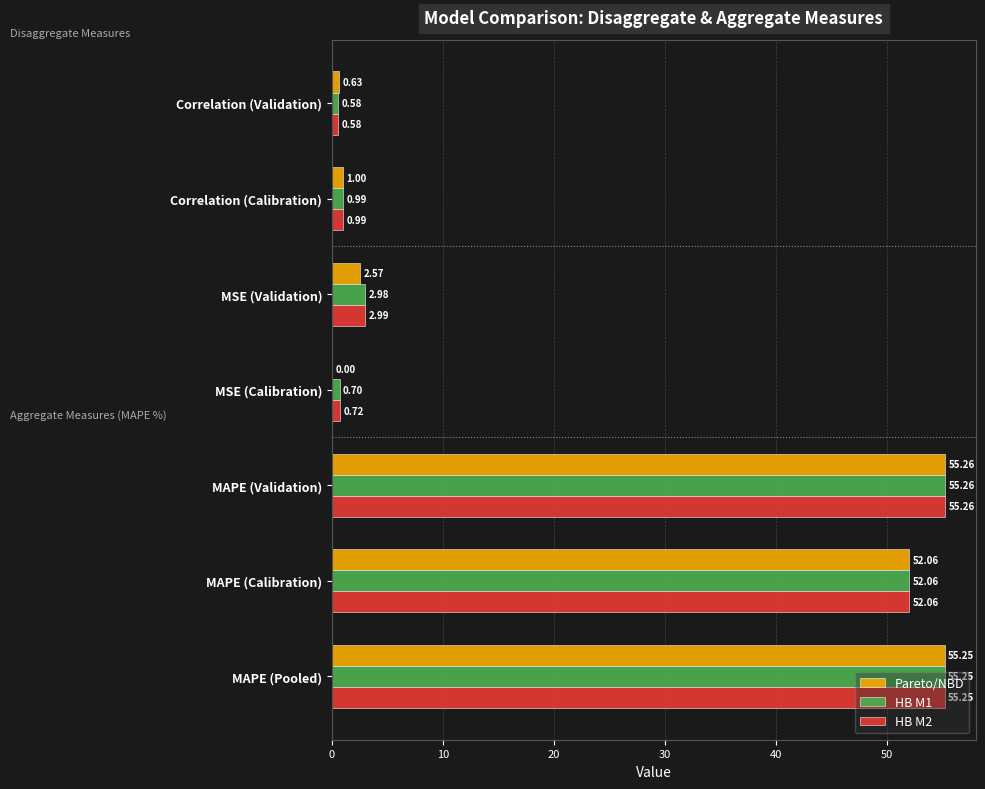

What is the sum of all Pareto/NBD values?

166.8